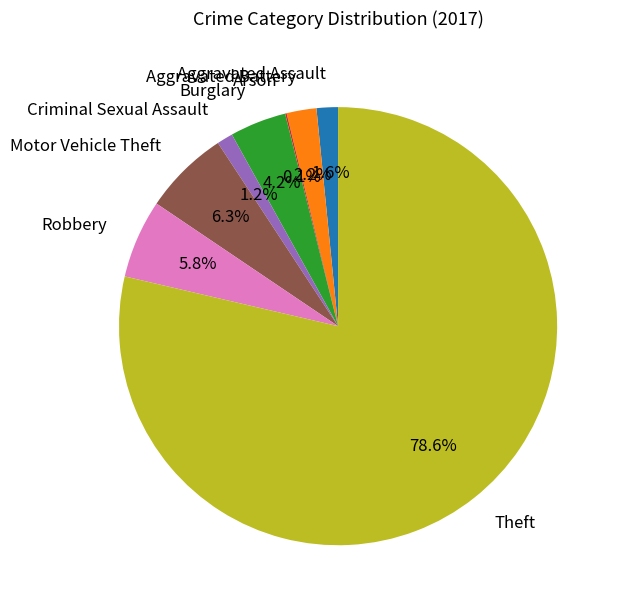

Which slice is the largest?

Theft